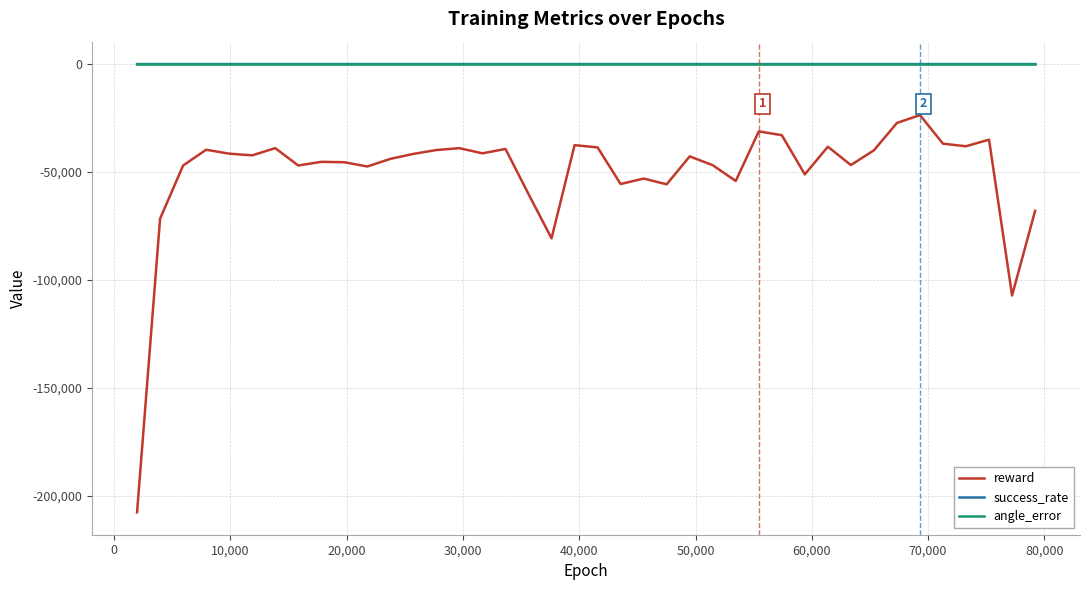

What is the smallest value displayed?

-207585.1